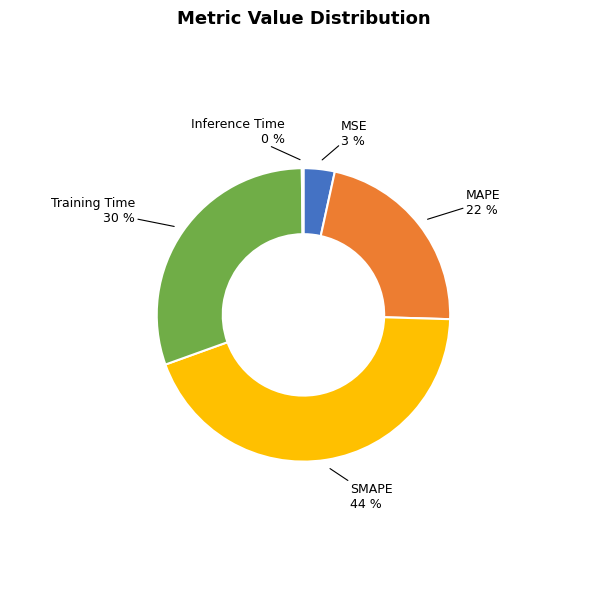

To the nearest percent, what is the difference between the largest and smallest slice percentages?

44%